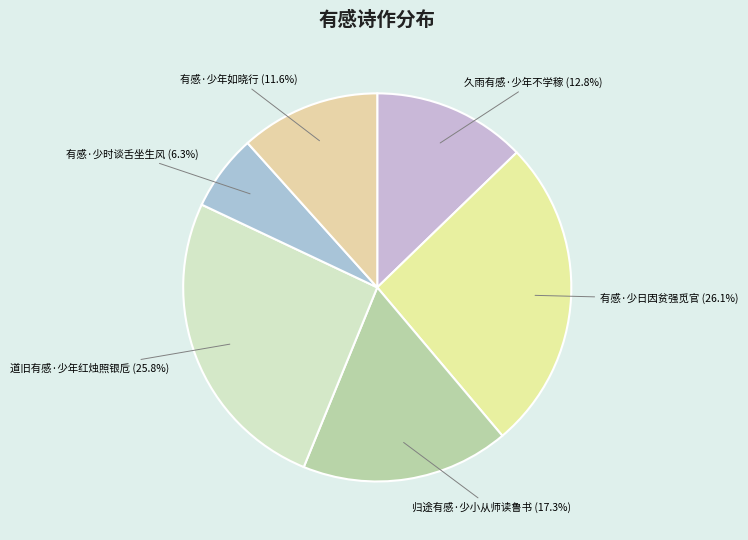

What is the ratio of the value at 有感·少时谈舌坐生风 (6.3%) to the value at 有感·少年如晓行 (11.6%)?

0.5